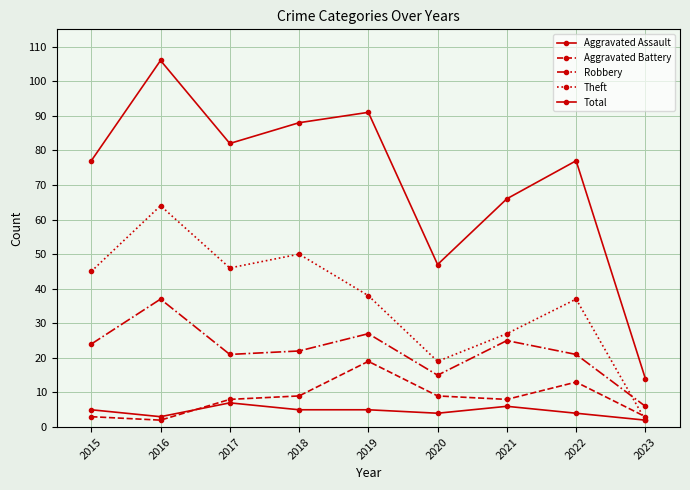

What is the total value across all series at 2020?

94